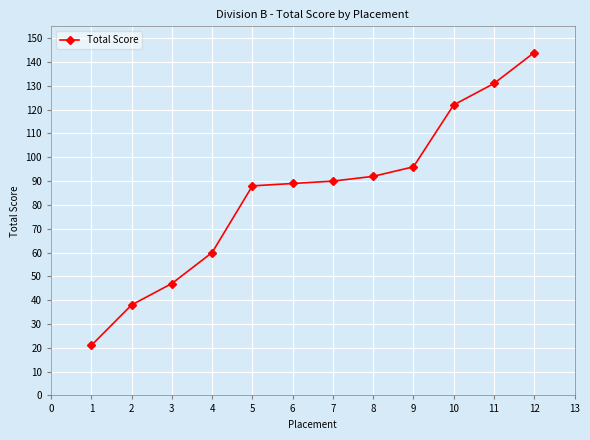

The chart shows a value of 139 at 5. True or false?

False